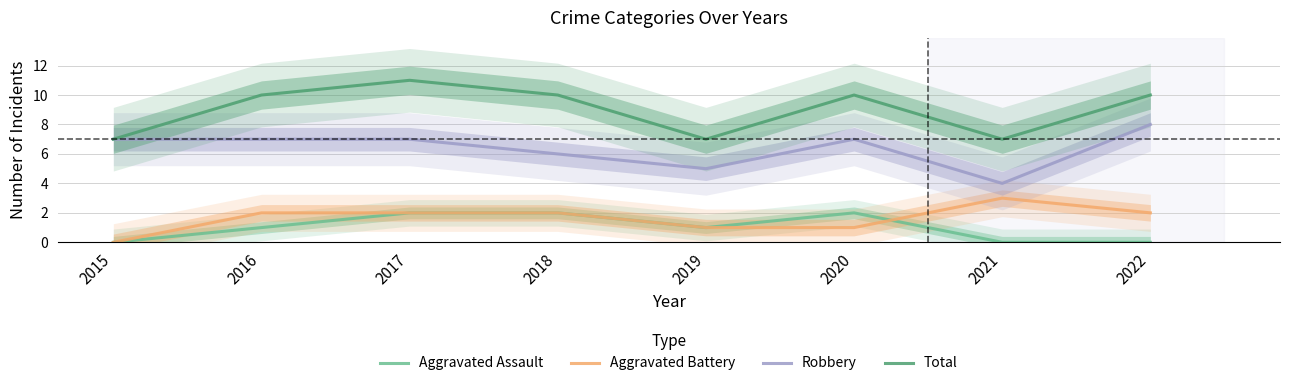

True or false: Robbery and Aggravated Assault cross at least once.

False